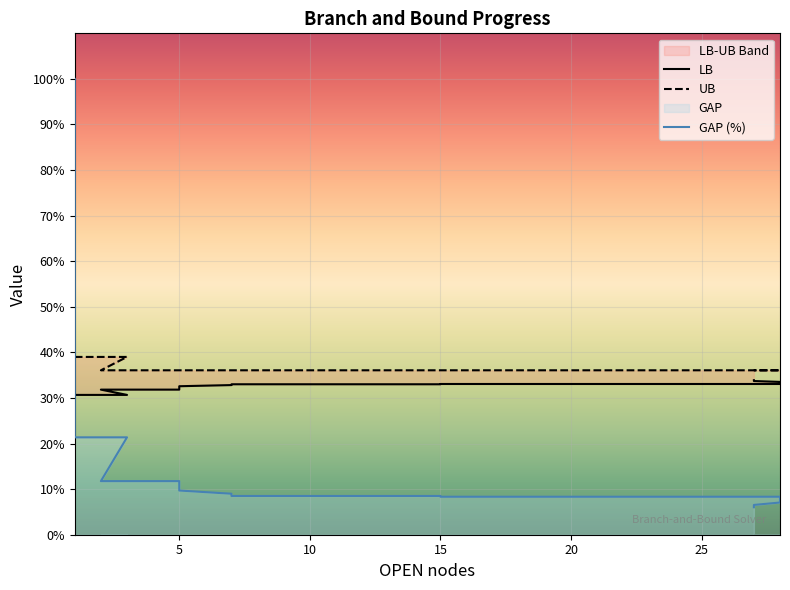

How many lines are shown in the chart?

3